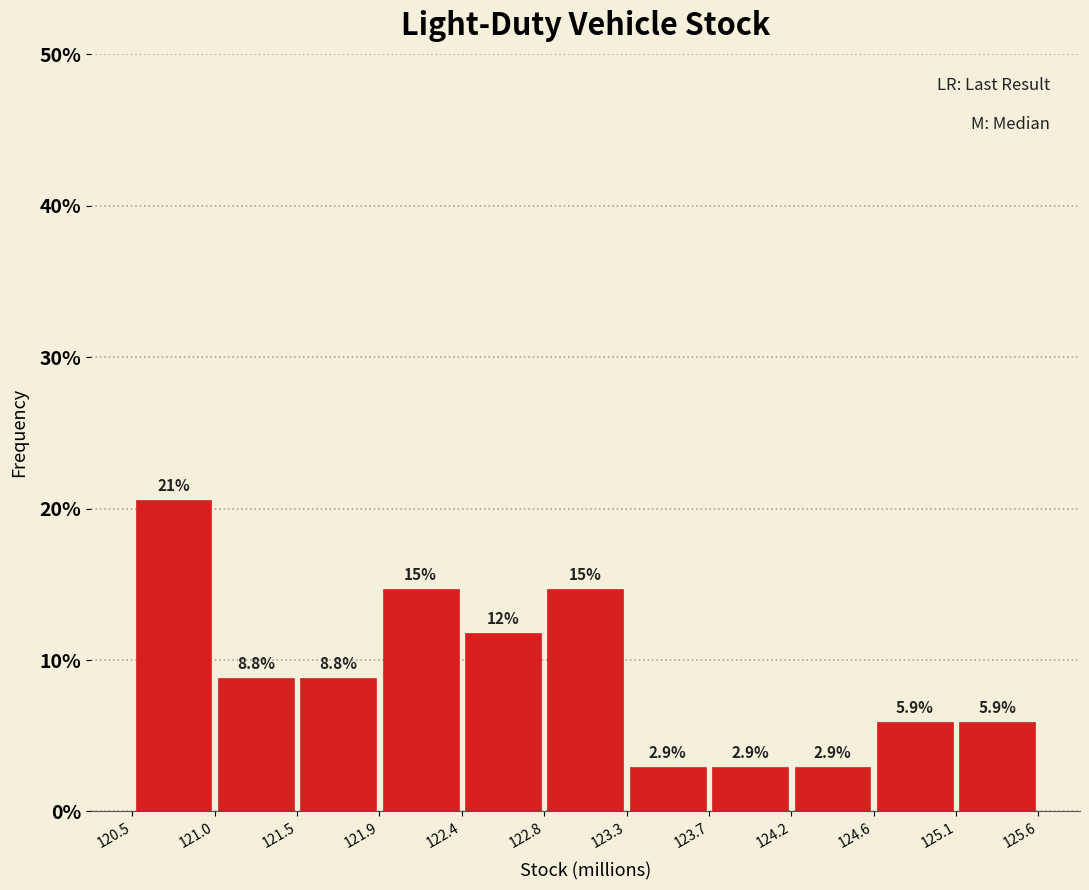

Over which range of the x-axis is the bar tallest?

120.5 to 121.0